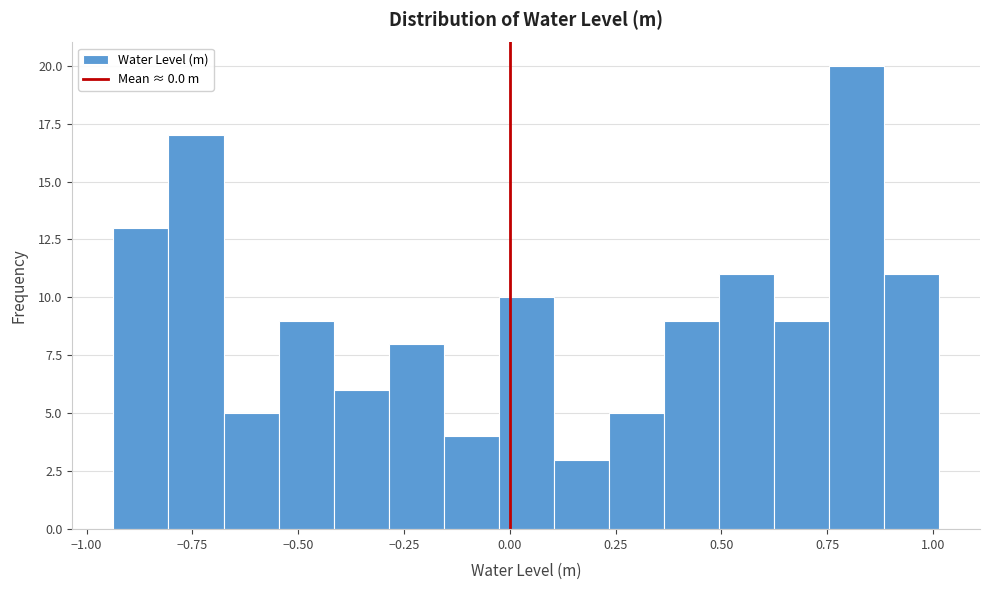

Around what value on the x-axis is the tallest bar? Give the approximate position of its centre, as read against the axis.

0.80